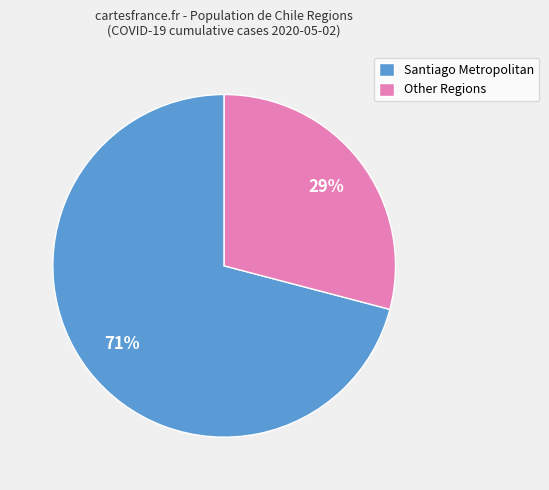

Which category has the smallest portion of the pie?

Other Regions